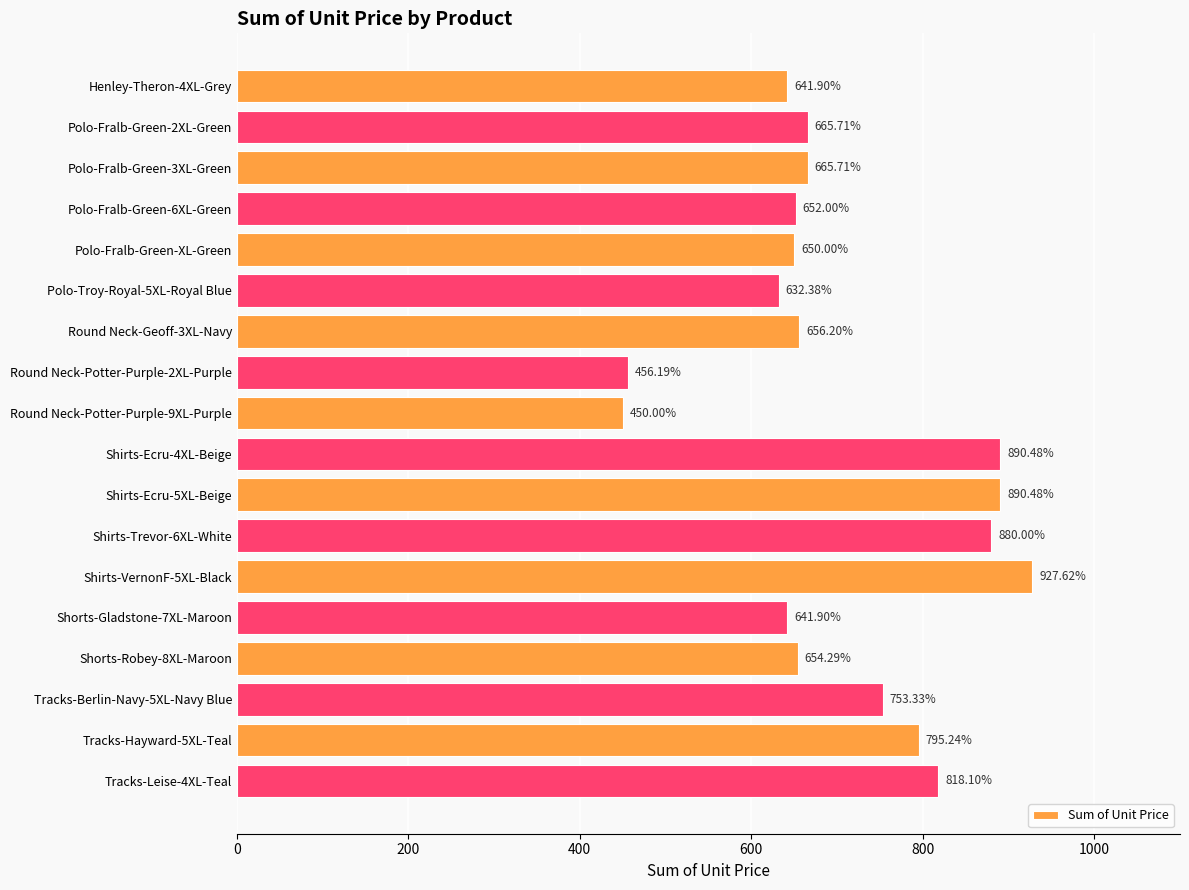

What is the difference between the second highest and second lowest values?

434.3